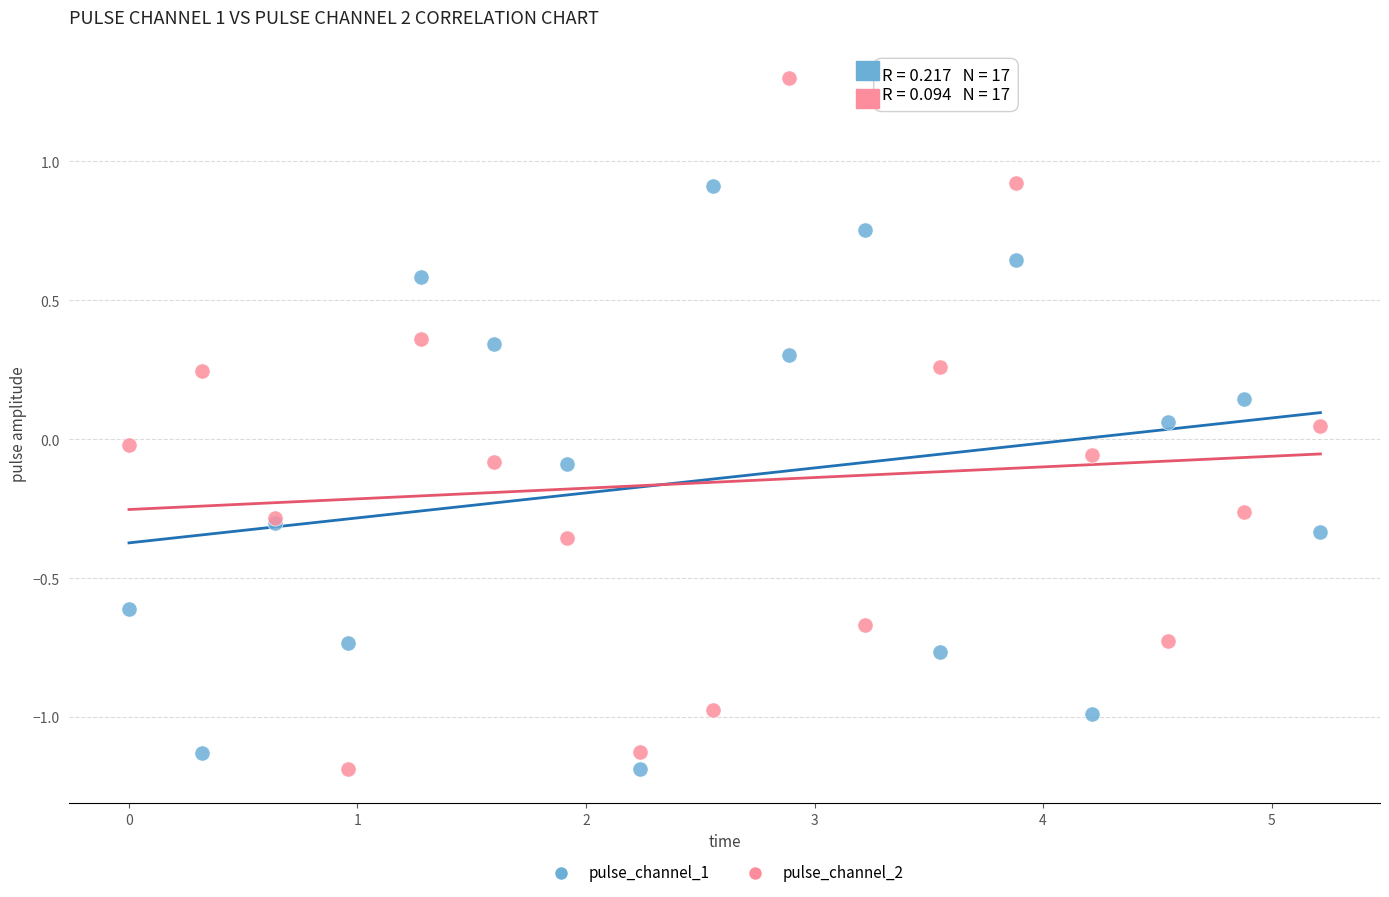

What are all the series names shown in the legend?

pulse_channel_1, pulse_channel_2